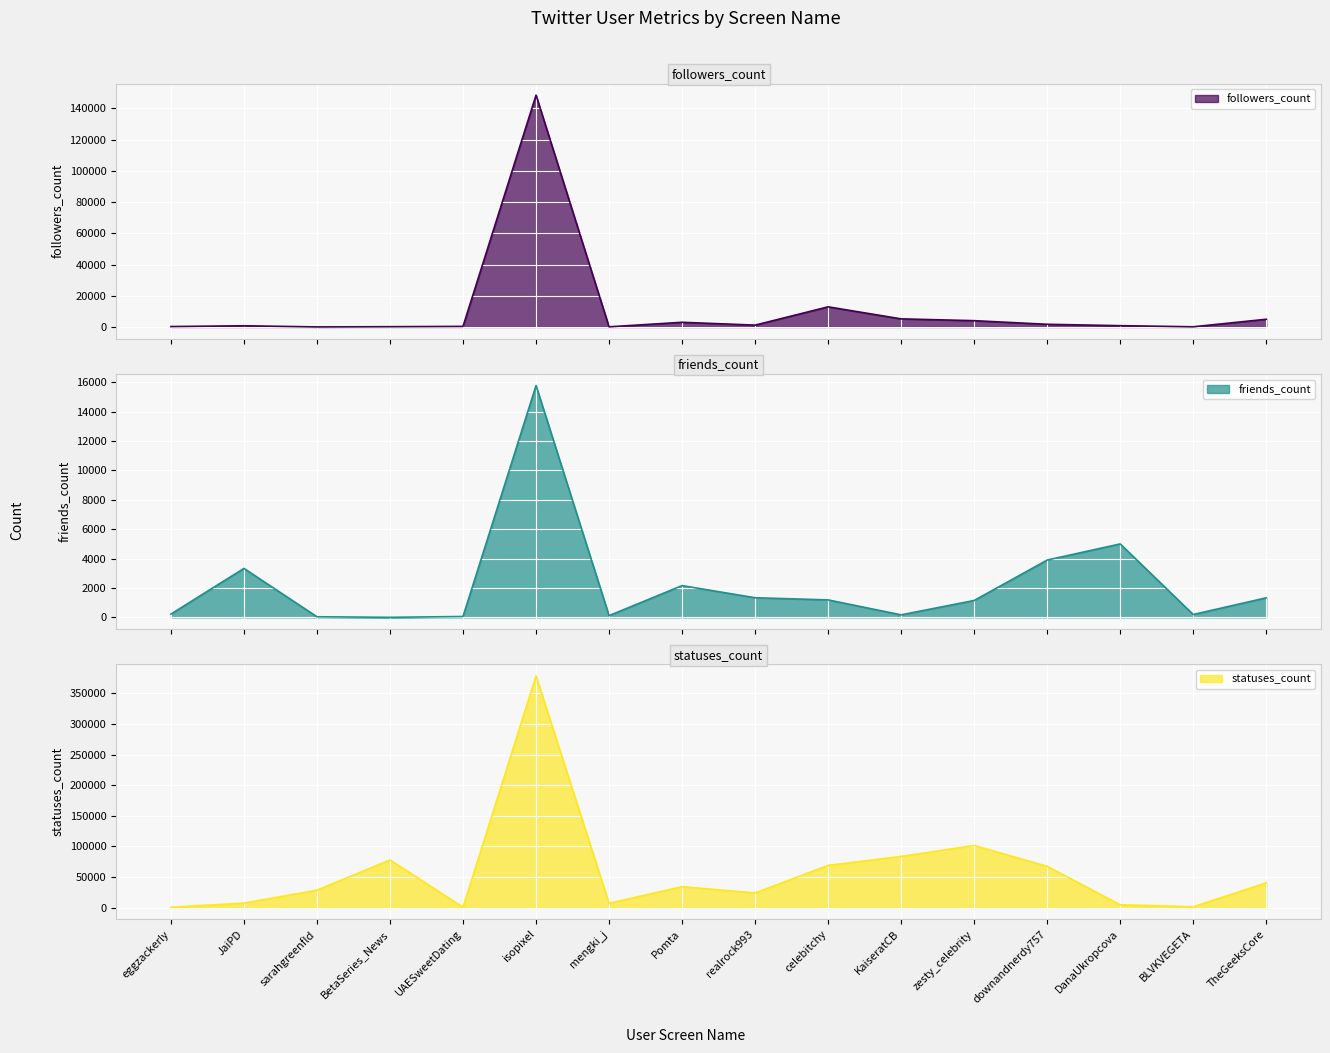

After their last crossing, which series has the higher values: friends_count or followers_count?

followers_count